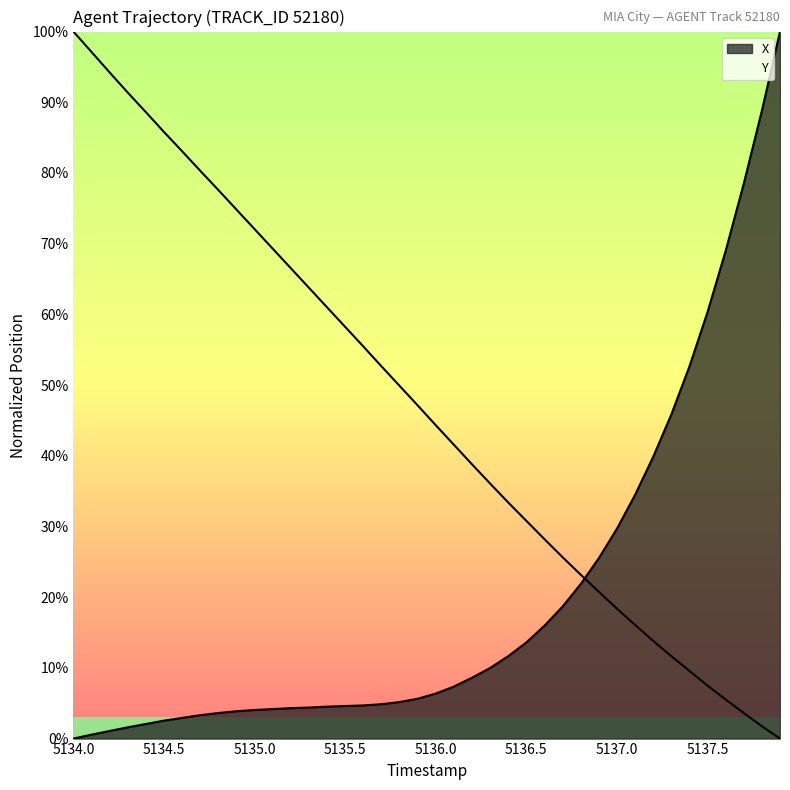

True or false: X and Y cross at least once.

True